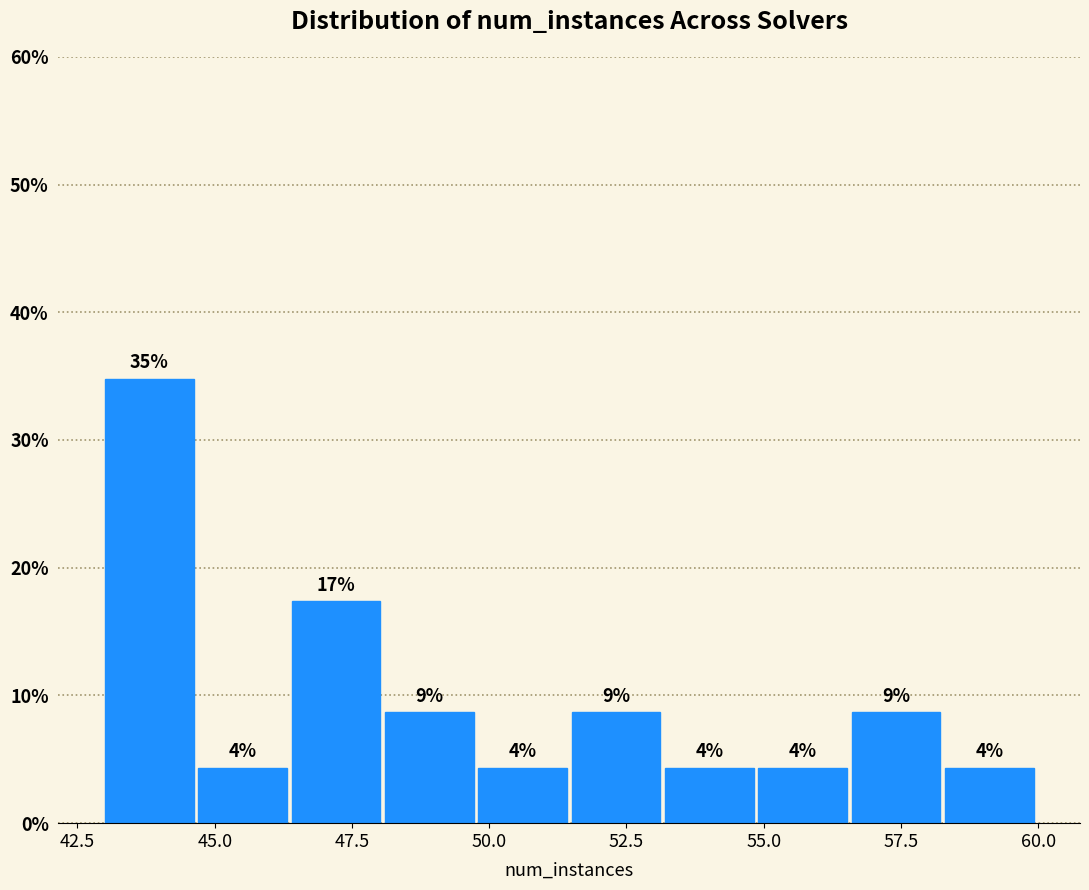

Around what value on the x-axis is the tallest bar? Give the approximate position of its centre, as read against the axis.

44.0